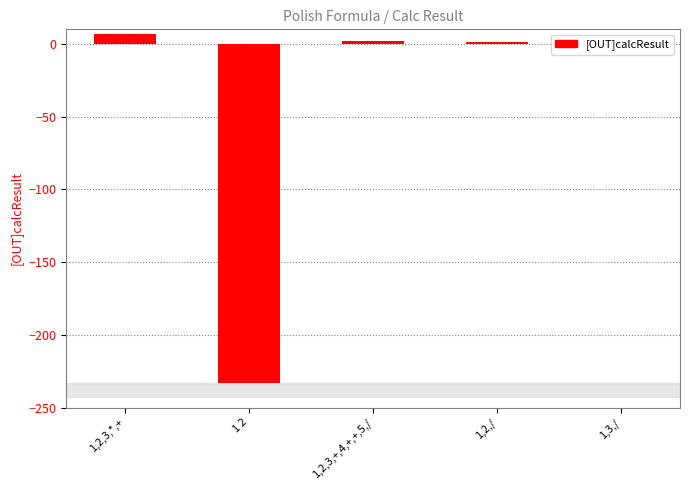

The value at 1,3,/ is -146. True or false?

False